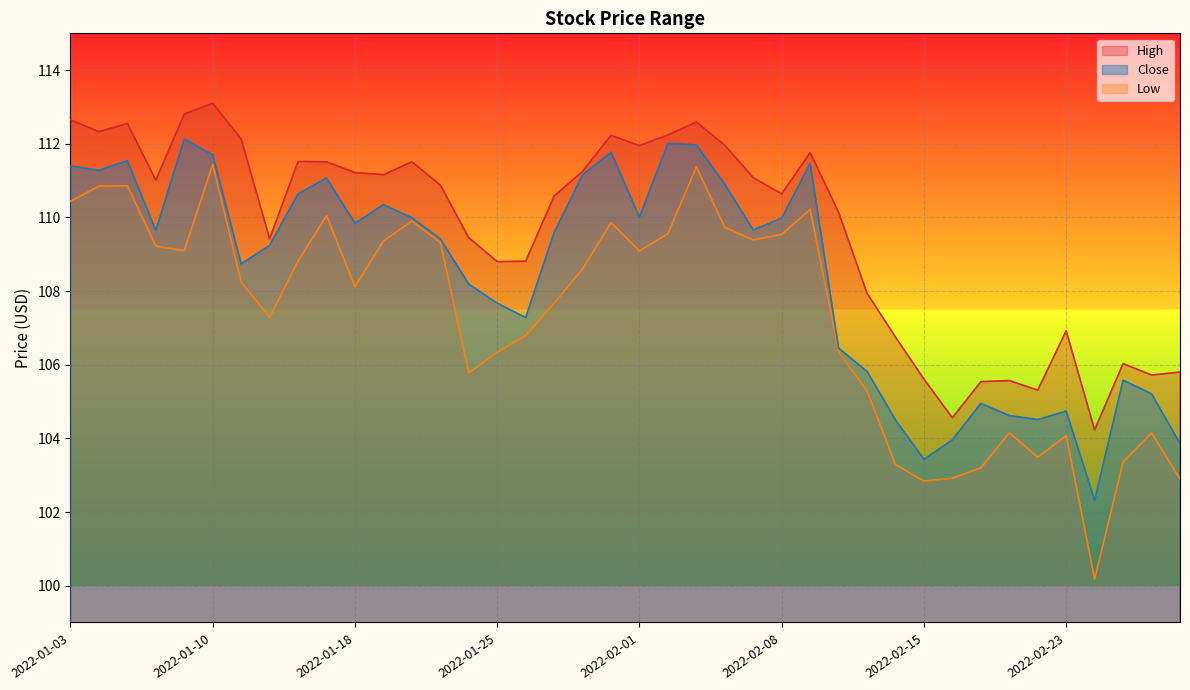

Reading left to right, list all the values displayed in this chart.

High: 112.7	112.3	112.5	111.0	112.8	113.1	112.1	109.4	111.5	111.5	111.2	111.2	111.5	110.9	109.5	108.8	108.8	110.6	111.2	112.2	112.0	112.2	112.6	112.0	111.1	110.6	111.8	110.1	107.9	106.8	105.6	104.6	105.5	105.6	105.3	106.9	104.2	106.0	105.7	105.8
Low: 110.4	110.8	110.9	109.2	109.1	111.4	108.2	107.3	108.8	110.0	108.1	109.4	109.9	109.3	105.8	106.3	106.8	107.7	108.6	109.9	109.1	109.6	111.4	109.7	109.4	109.5	110.2	106.3	105.3	103.3	102.8	102.9	103.2	104.2	103.5	104.1	100.2	103.4	104.2	102.9
Close: 111.4	111.3	111.5	109.7	112.1	111.7	108.7	109.2	110.6	111.1	109.8	110.3	110.0	109.4	108.2	107.7	107.3	109.6	111.2	111.8	110.0	112.0	112.0	110.9	109.7	110.0	111.5	106.5	105.8	104.5	103.4	104.0	105.0	104.6	104.5	104.7	102.3	105.6	105.2	103.9